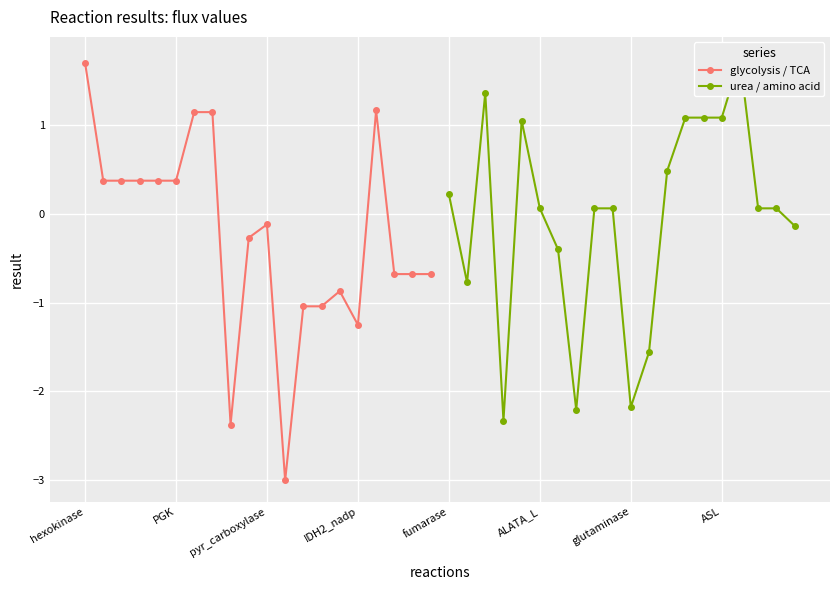

Which category has the highest value in the glycolysis / TCA series?

hexokinase